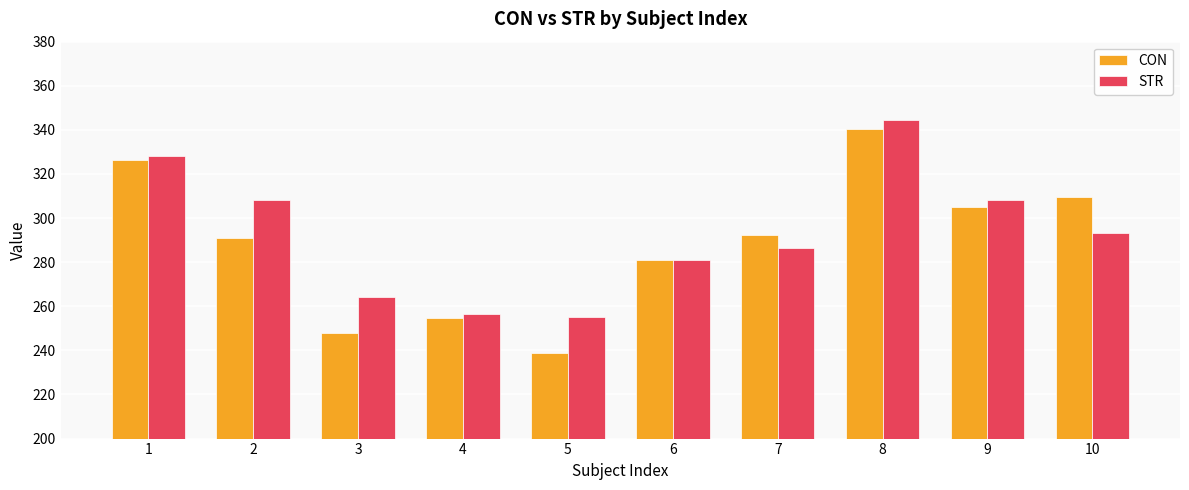

Read the CON value at 10.

309.4